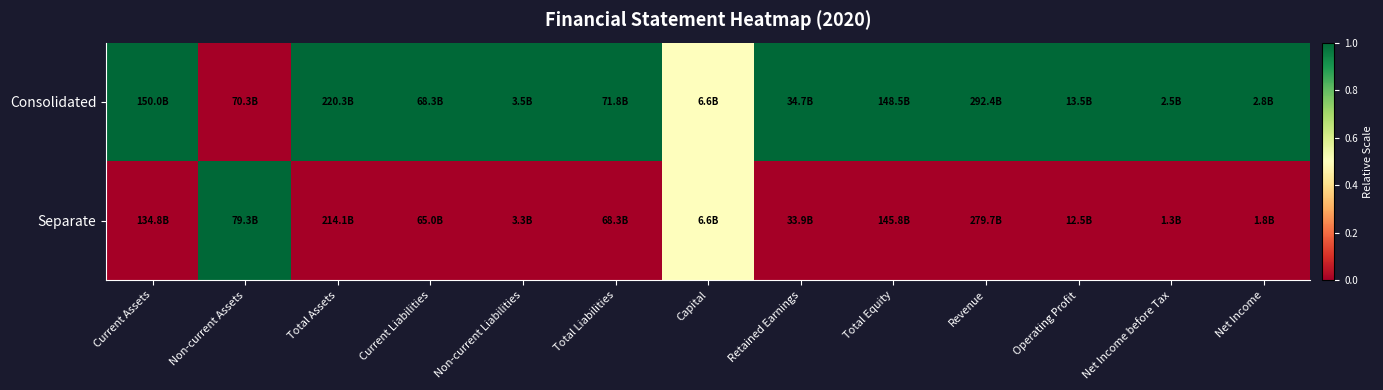

What is the total value across all series at Net Income?

1.0